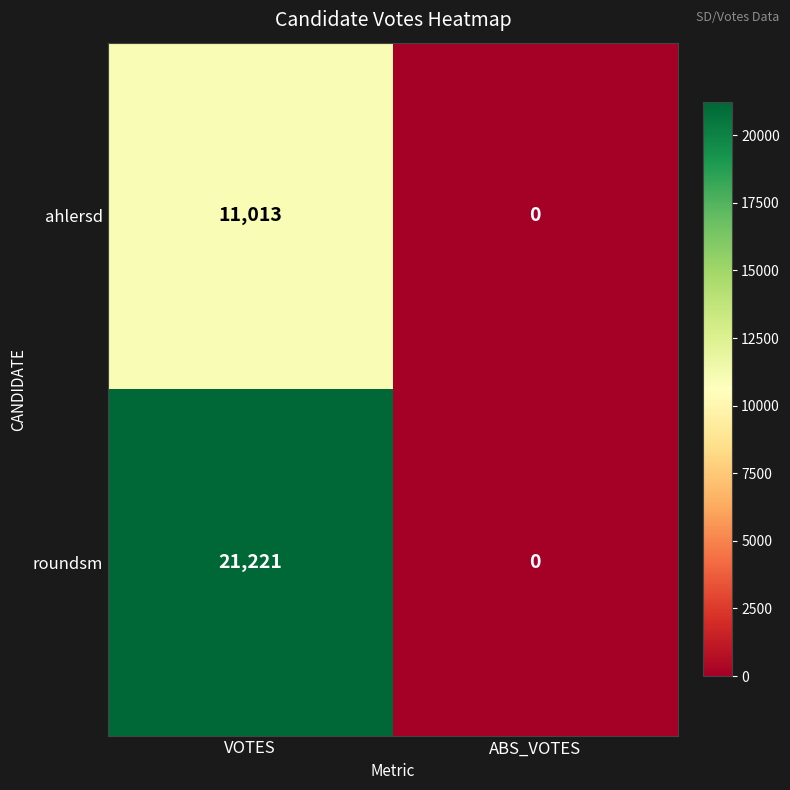

List the labels in order of roundsm value, largest first.

VOTES, ABS_VOTES